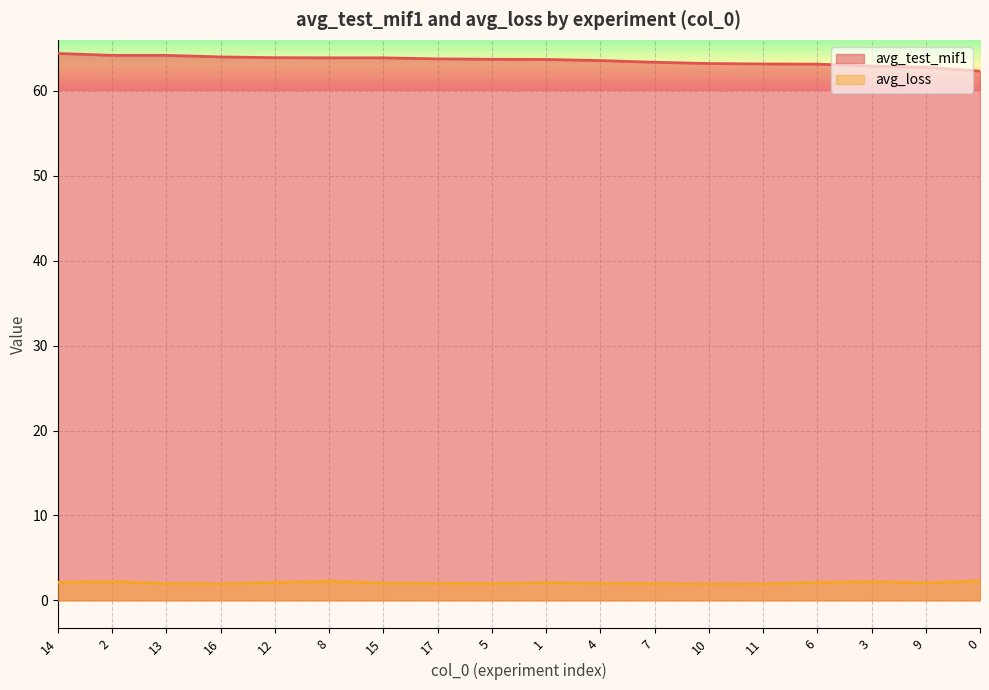

What is the maximum value for avg_test_mif1?

64.4